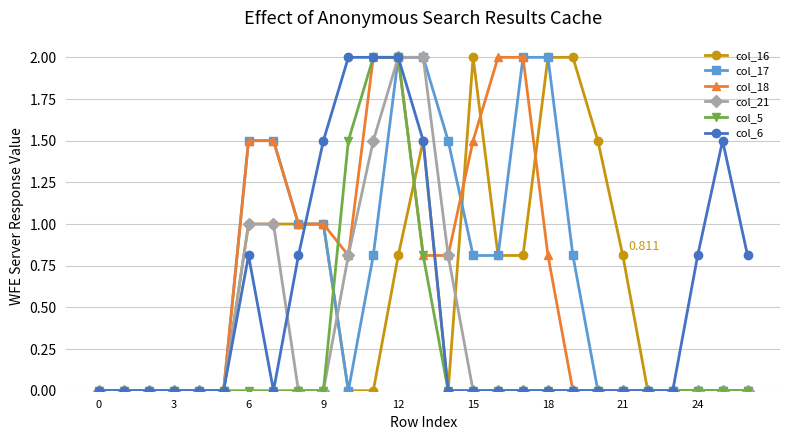

True or false: col_6 has more than 1 interior local peaks.

True